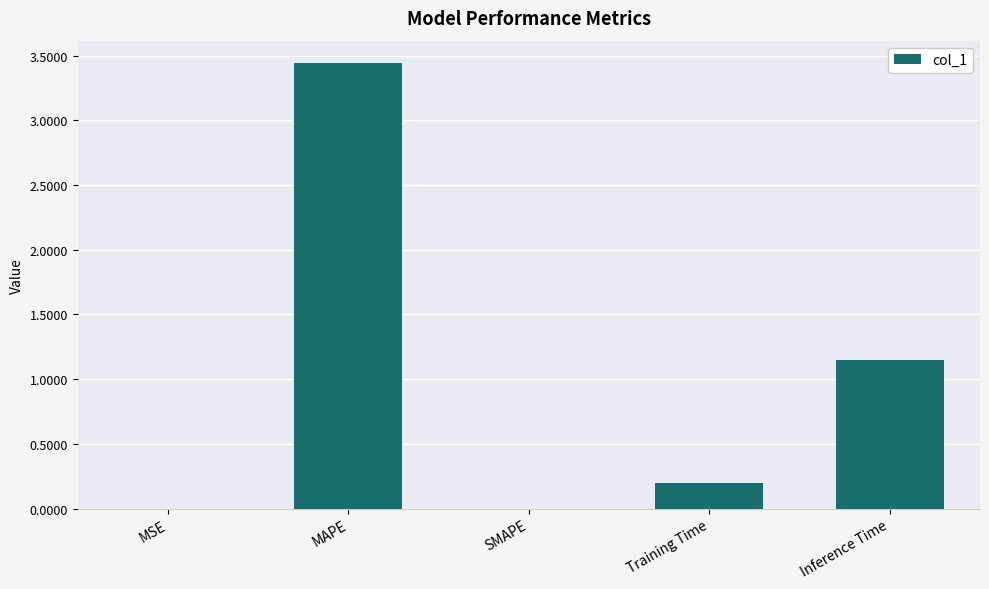

Is it true that the value at SMAPE is 0.0?

True